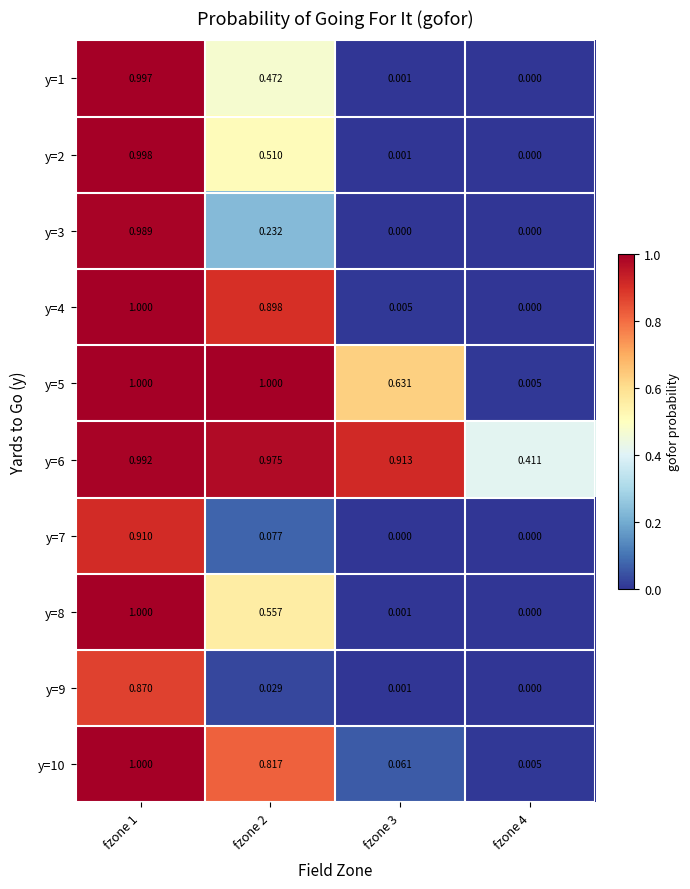

Which series changed the most between fzone 2 and fzone 4?

y=5